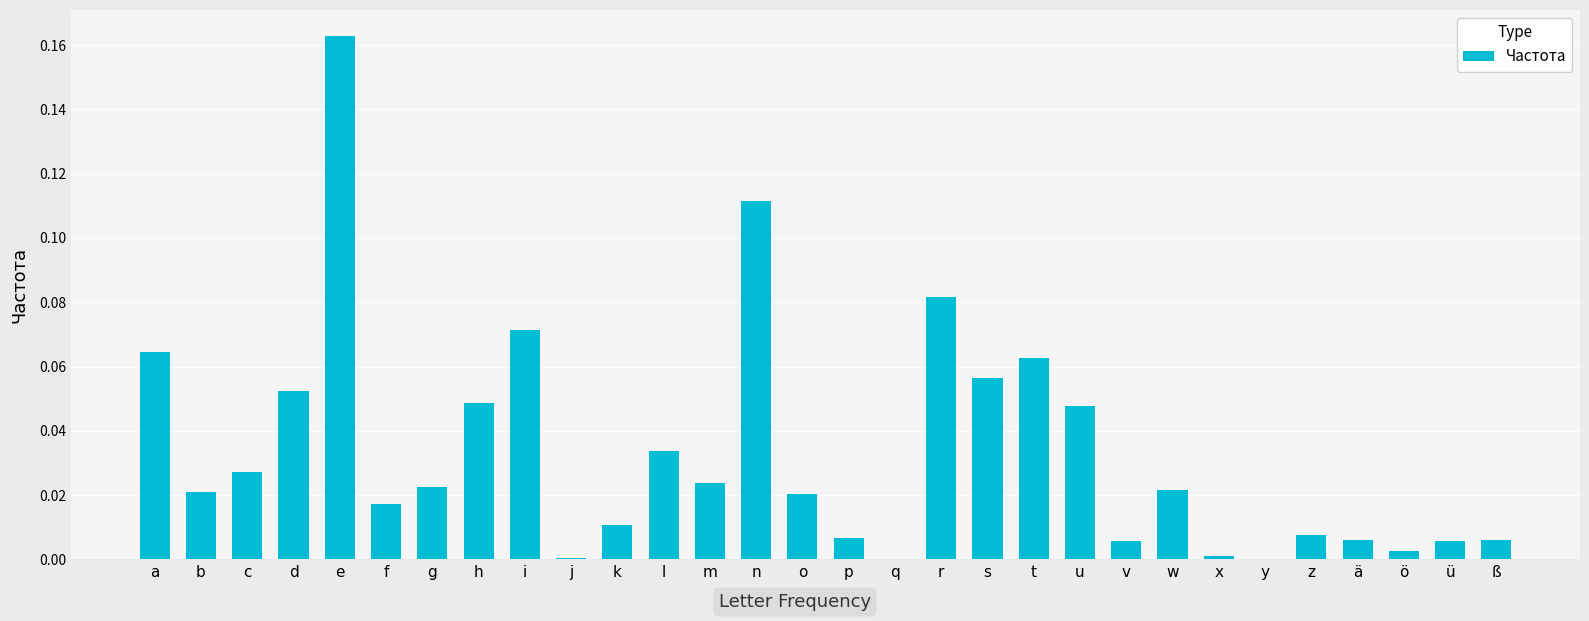

Between e and f, which is larger?

e